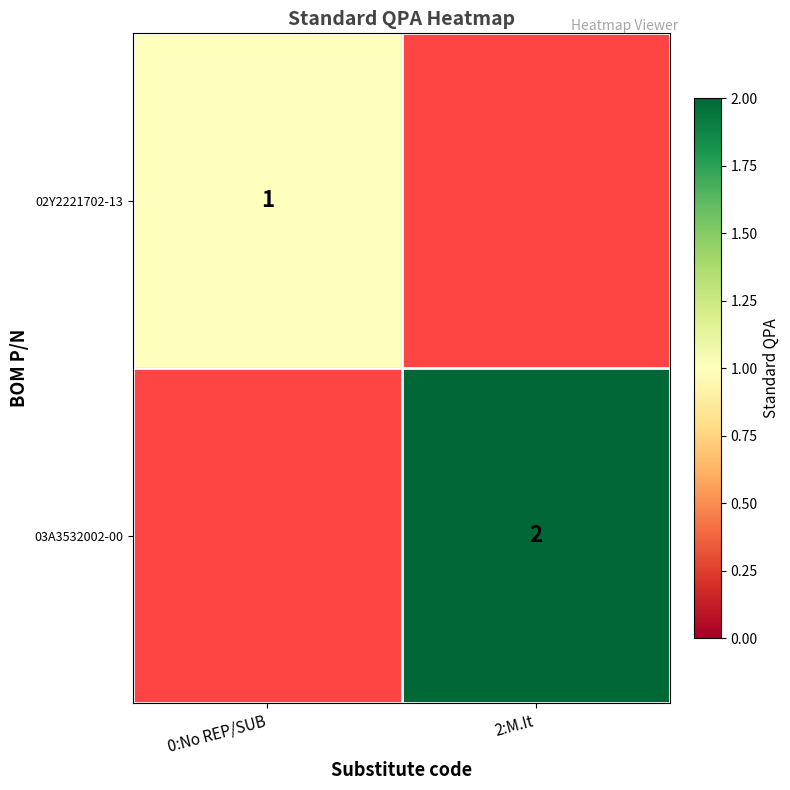

The value of 03A3532002-00 at 2:M.It is 2. True or false?

True